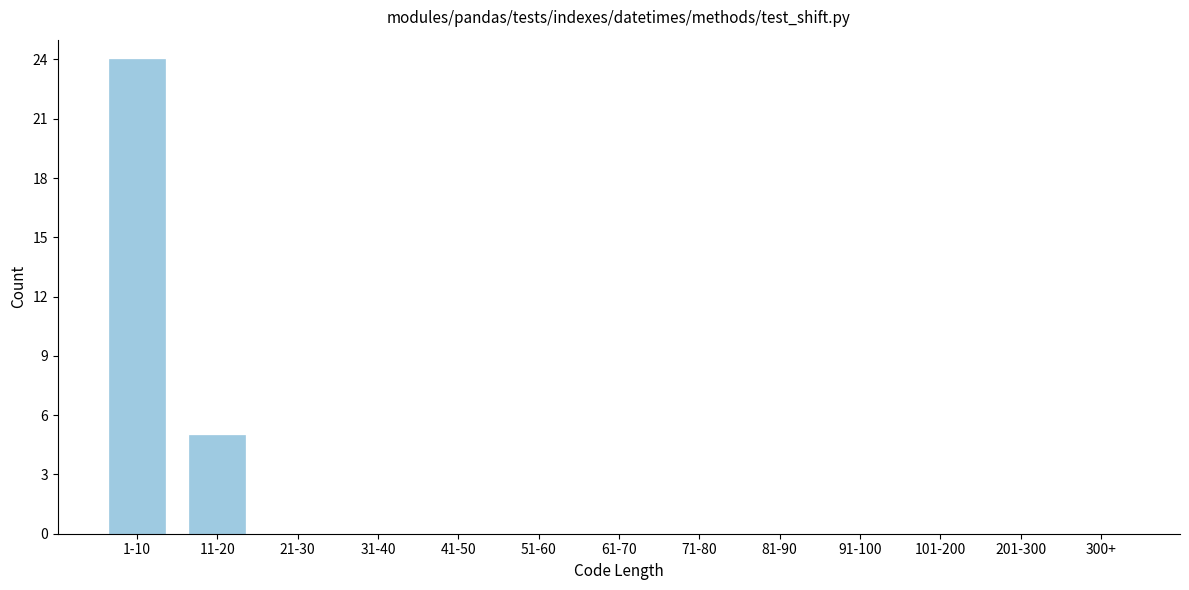

Reading left to right, what are all the values shown in this chart?

1-10=24	11-20=5	21-30=0	31-40=0	41-50=0	51-60=0	61-70=0	71-80=0	81-90=0	91-100=0	101-200=0	201-300=0	300+=0